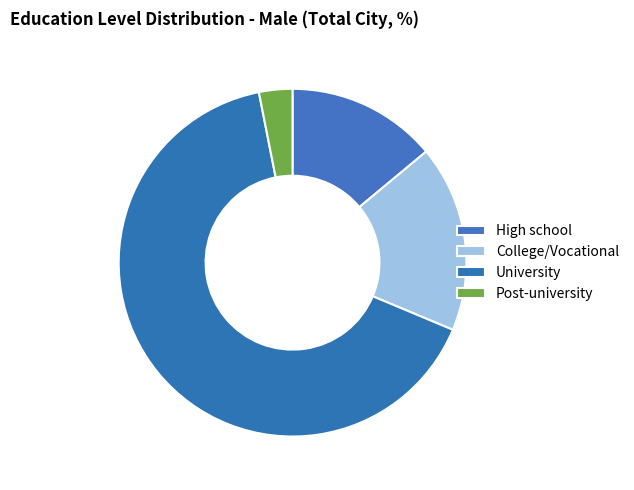

How many slices are in this pie chart?

4